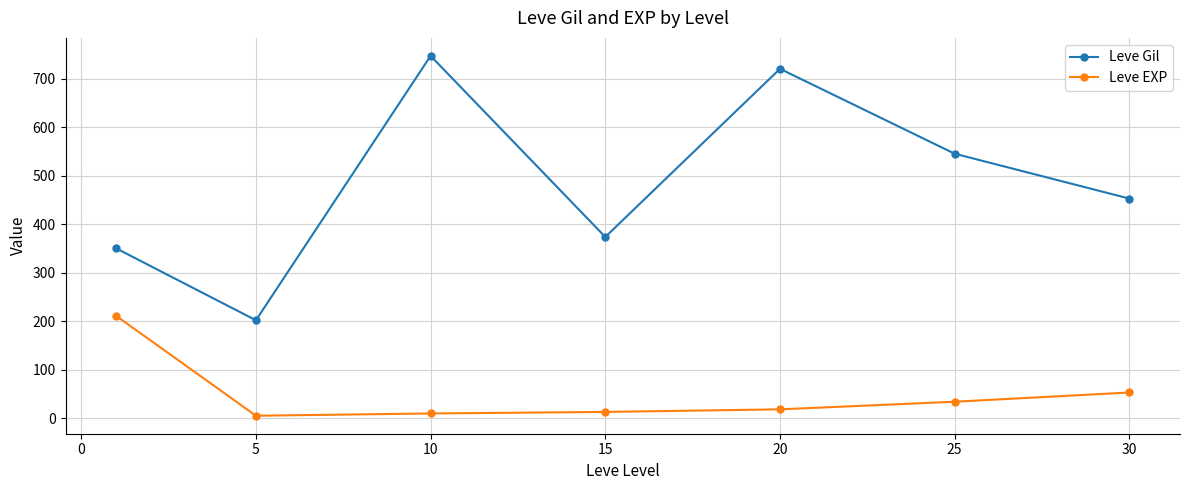

List the series in order of their peak value, highest first.

Leve Gil, Leve EXP